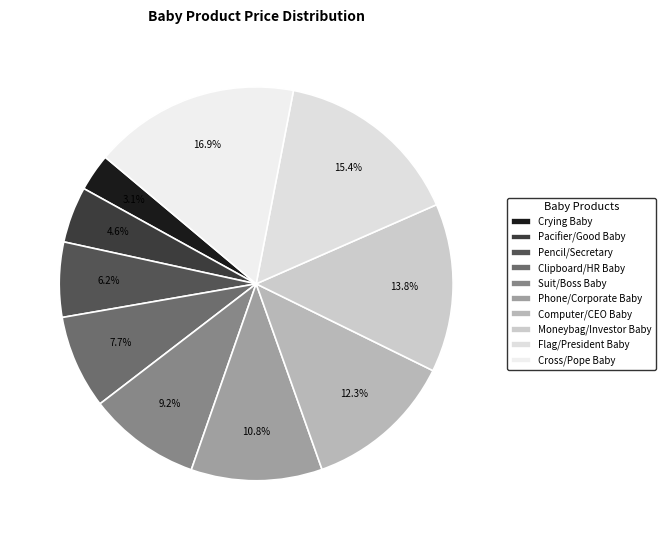

To the nearest percent, what percentage of the pie is Computer/CEO Baby?

12%